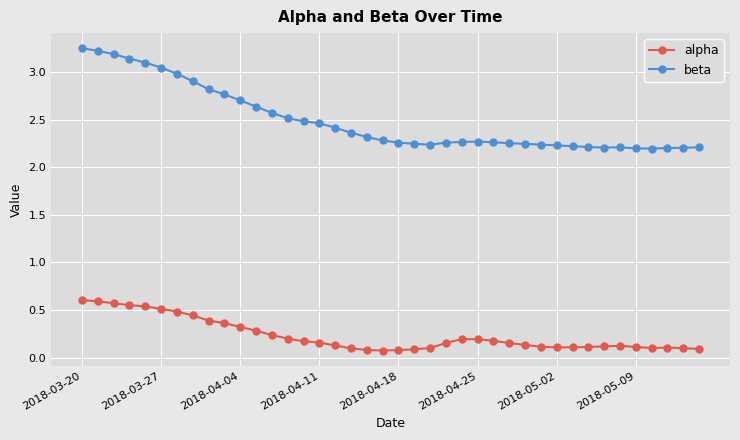

How many alpha values are between 0 and 1?

40